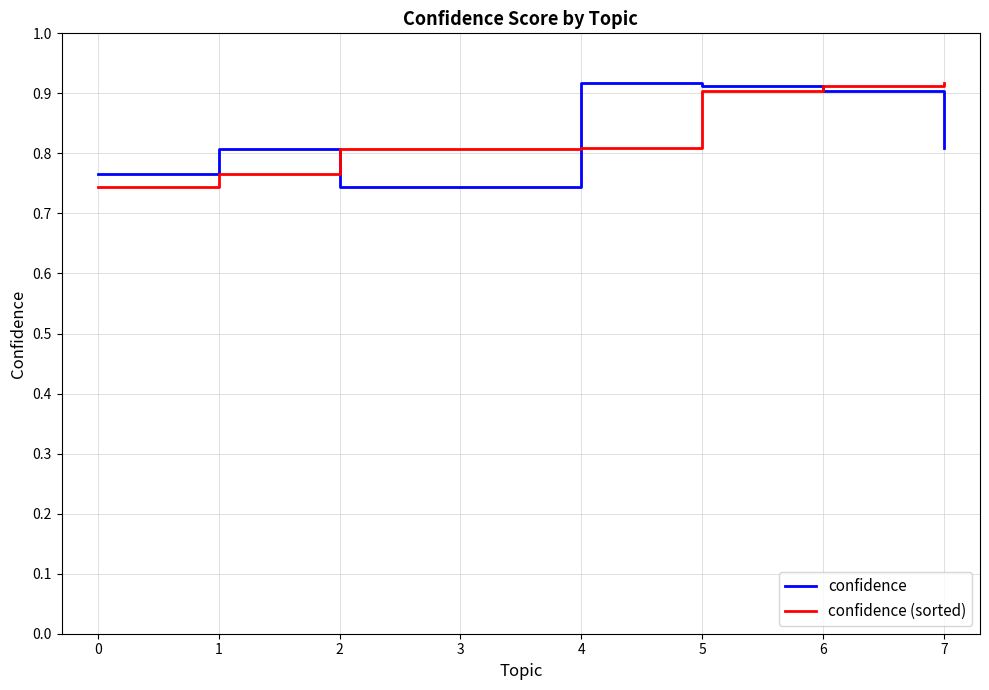

Is this an area chart (filled region under the line)?

No